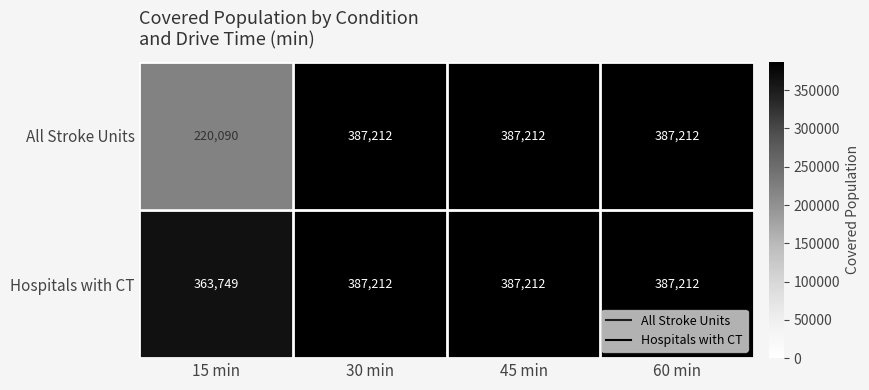

Count the number of data series in this chart.

2